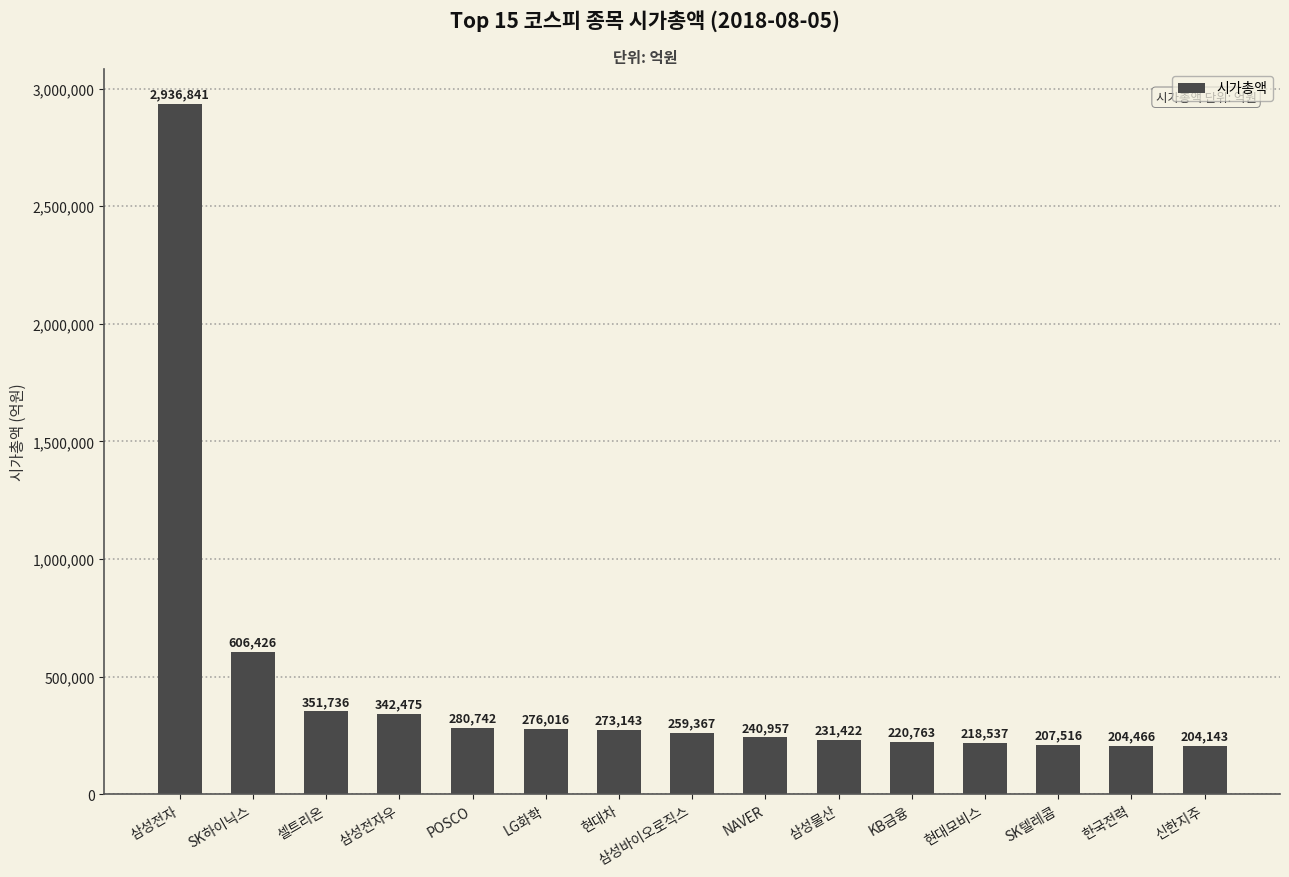

Are the bars horizontal?

No